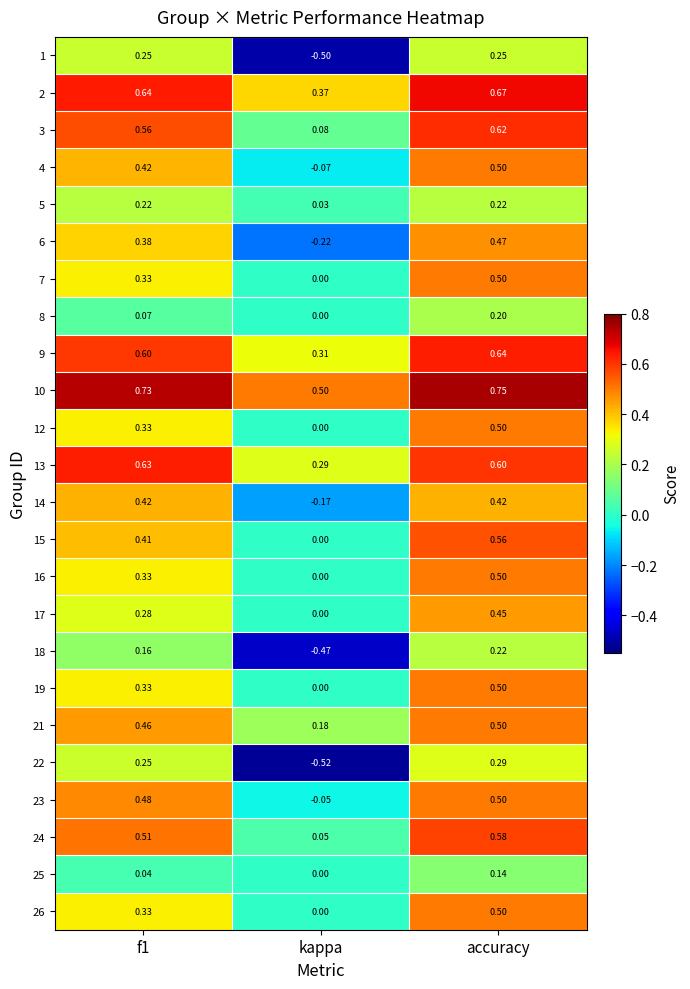

At which label does 8 reach its minimum?

kappa